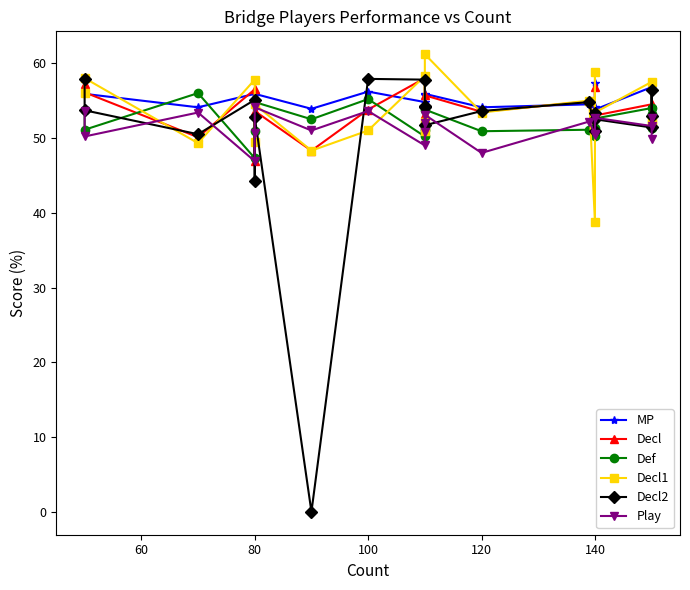

How many data points in Decl are above 53?

13